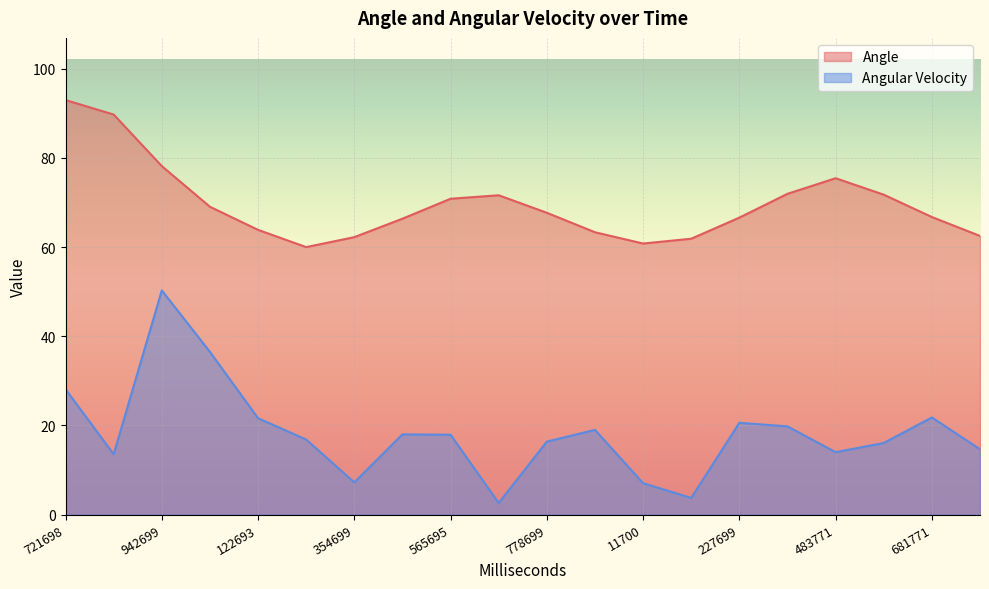

What is the value of the Angle point at the 16th from the left?

72.0